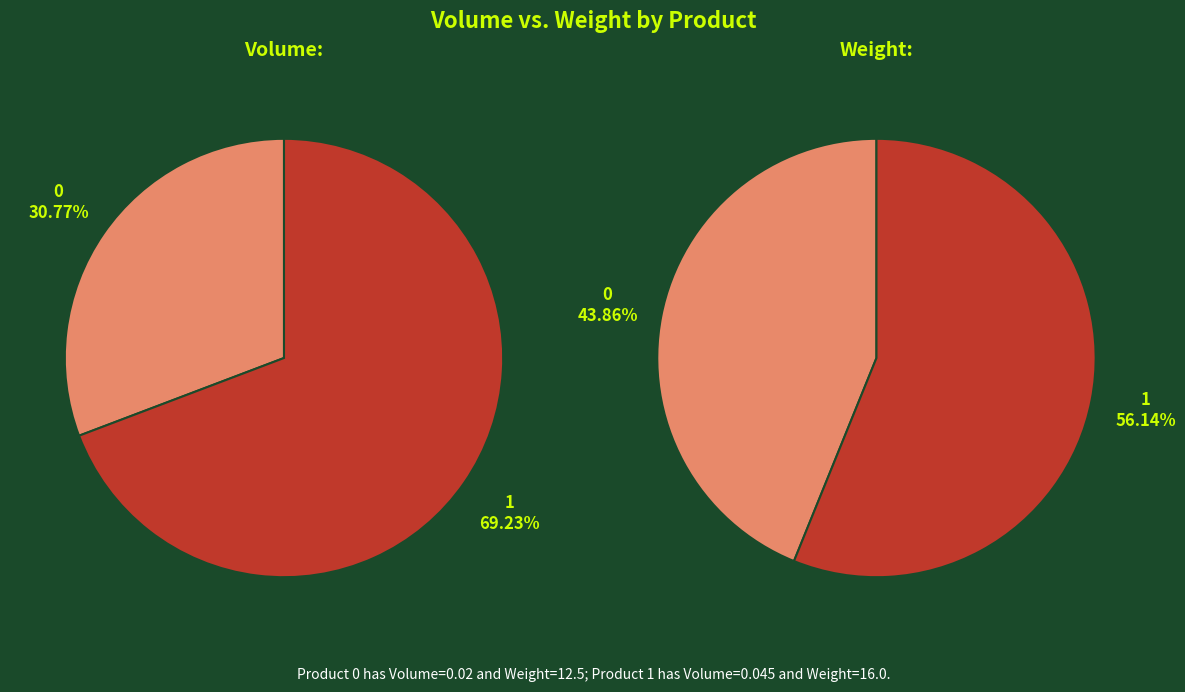

Is 1 the majority of the pie?

Yes